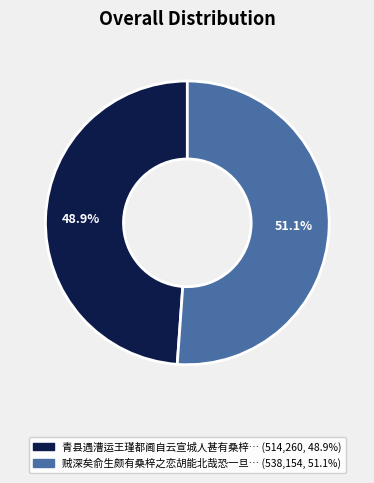

Is there any slice that represents more than half of the pie?

Yes